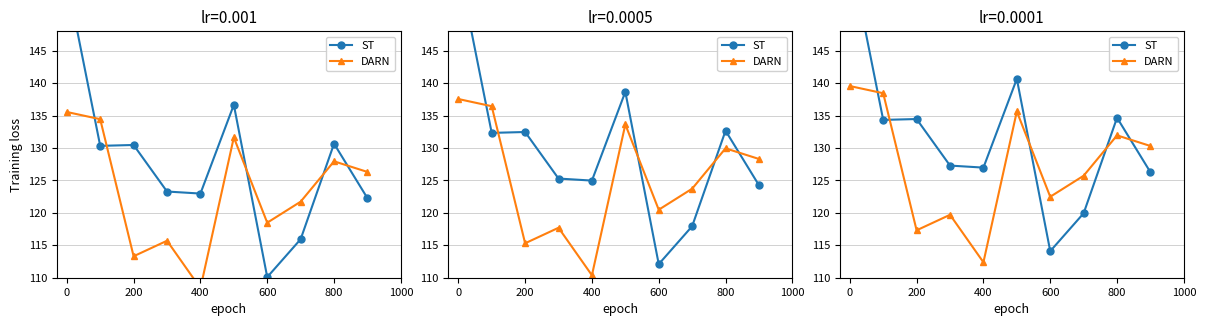

How many intersections are there between col_2 and col_1?

5